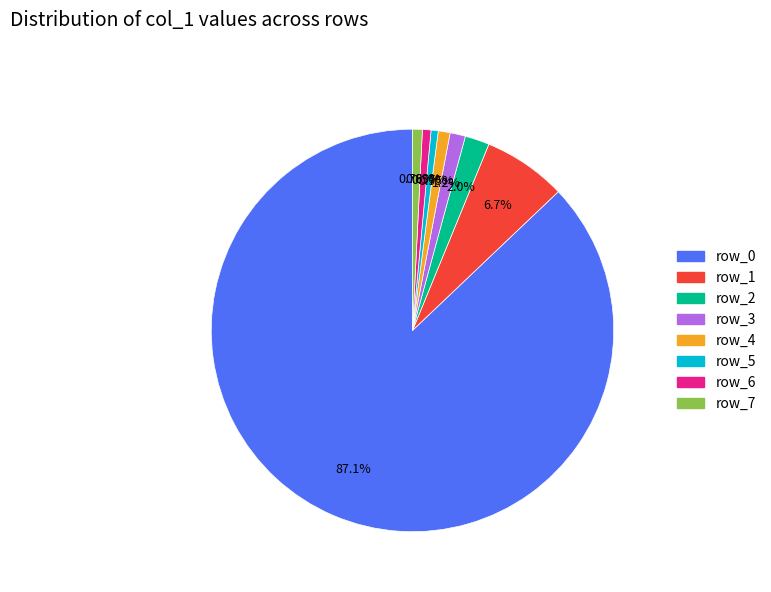

Is the sum of row_5 and row_7 greater than half?

No